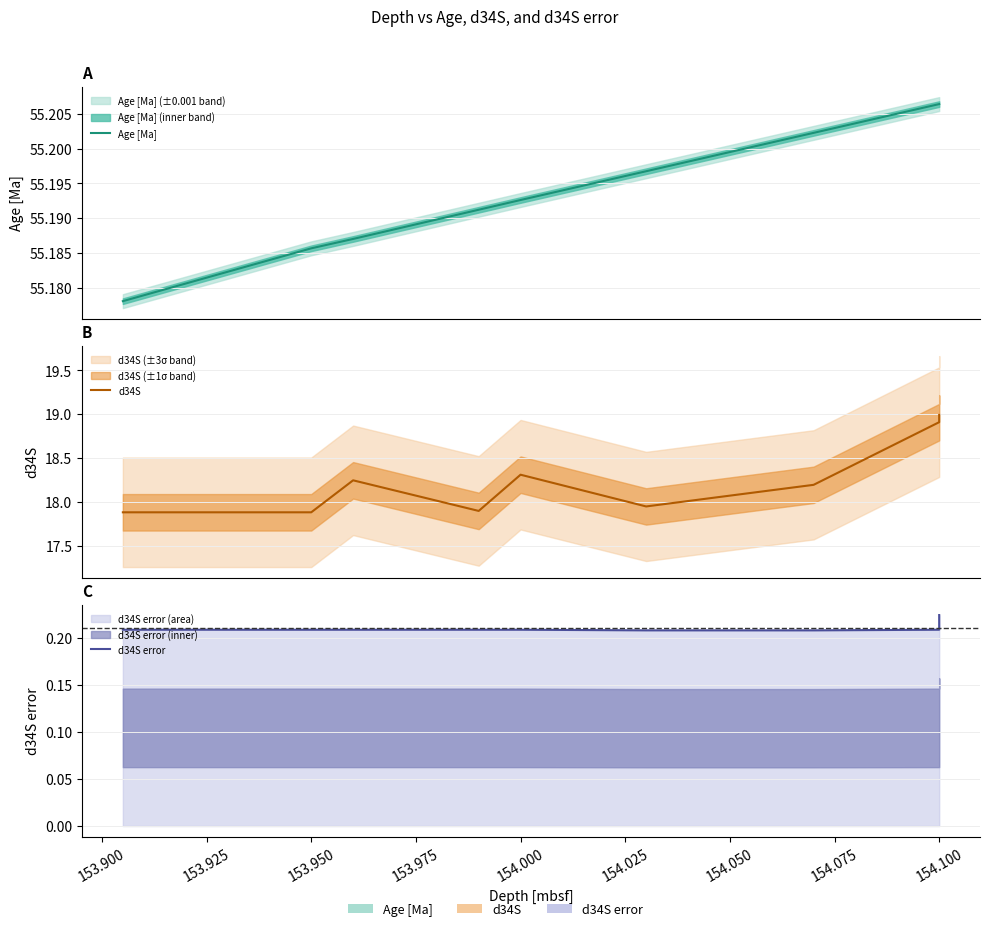

At 154.100, list the series in order from largest to smallest.

Age [Ma], d34S, d34S error